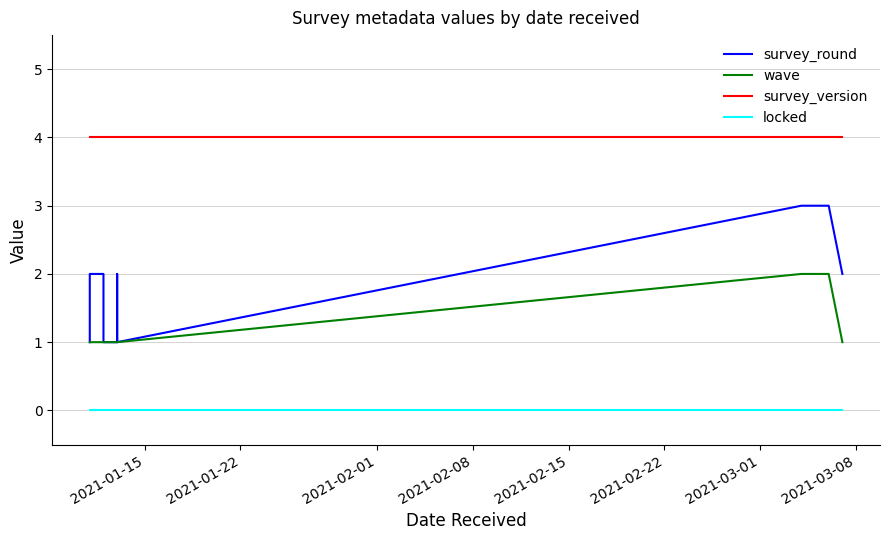

What is the sum of the wave values at 2021-02-15 and 2021-01-22?

2